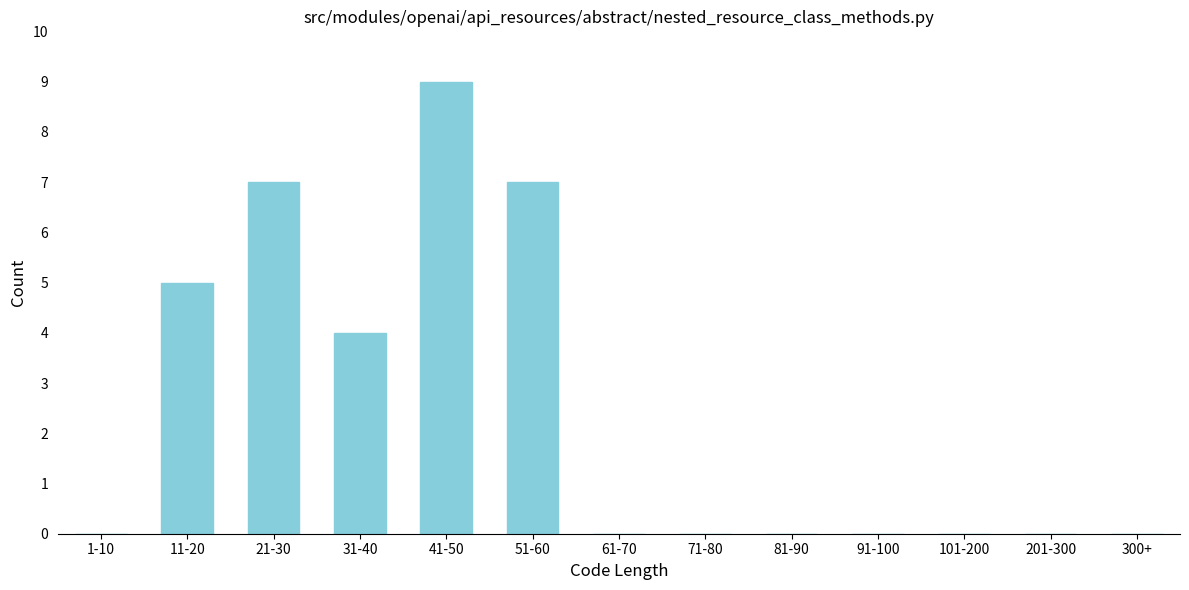

Reading left to right, transcribe all the data shown in this chart.

1-10=0	11-20=5	21-30=7	31-40=4	41-50=9	51-60=7	61-70=0	71-80=0	81-90=0	91-100=0	101-200=0	201-300=0	300+=0